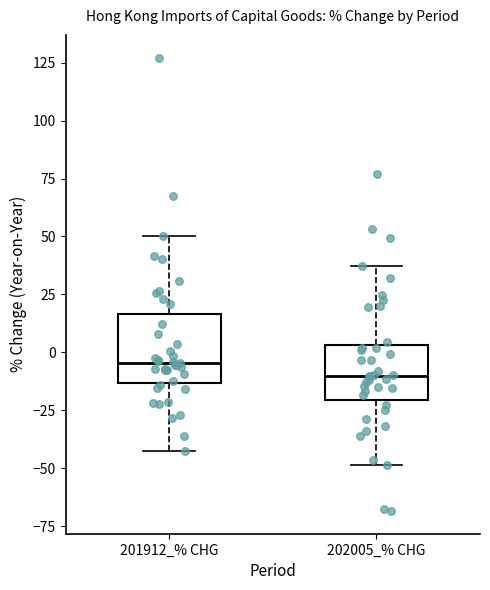

Comparing the boxes themselves (not the whiskers), which one is the tallest?

201912_% CHG